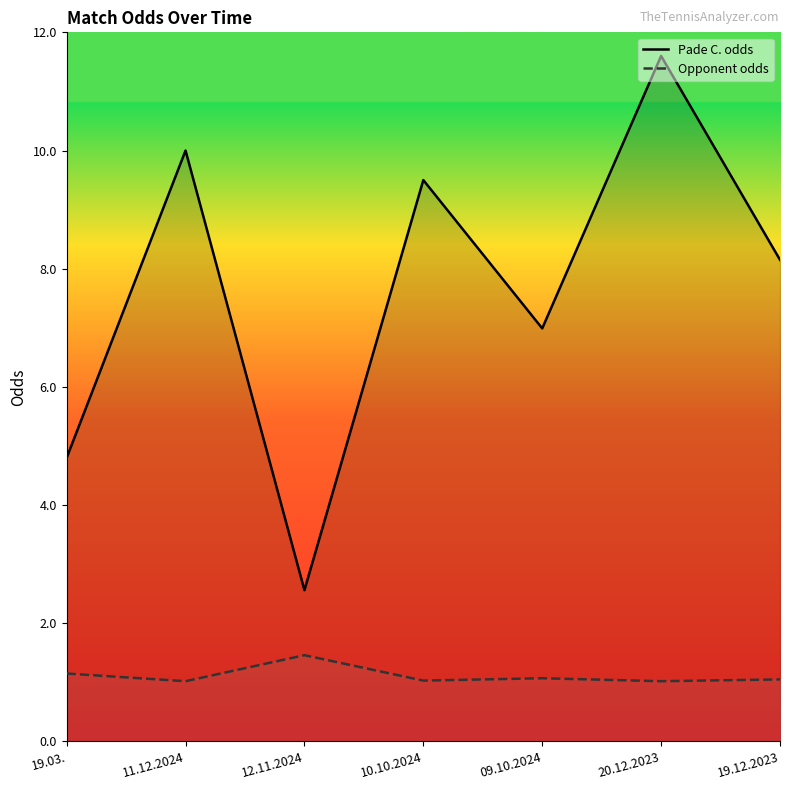

Which series has the largest range (max minus min)?

Pade C. odds